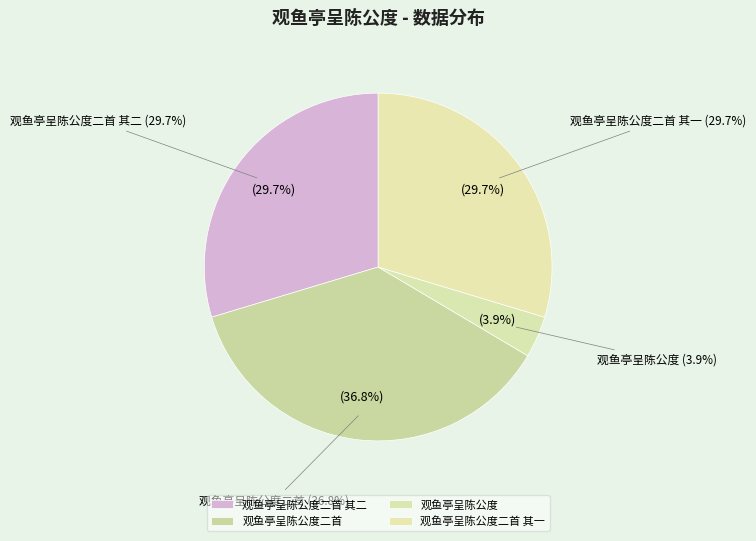

Combined, what portion of the pie is 观鱼亭呈陈公度二首 其一 and 观鱼亭呈陈公度?

33.5%